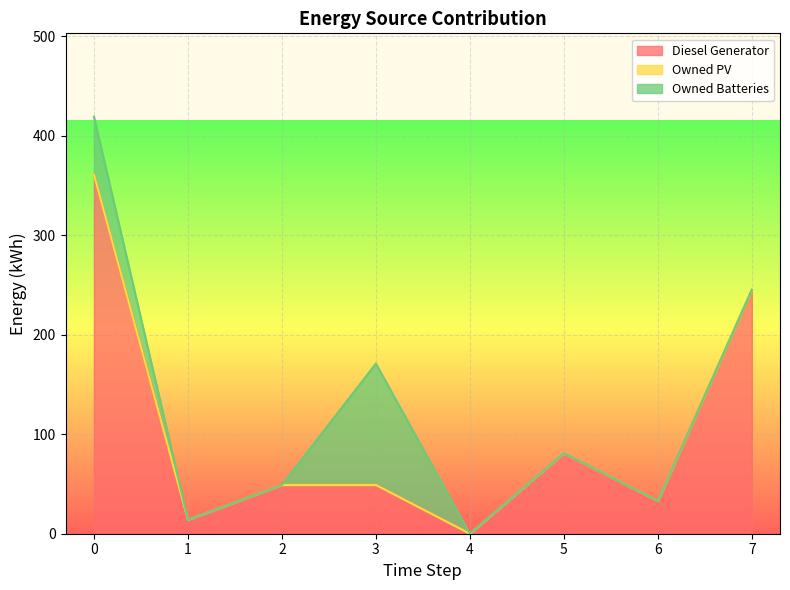

Which has a higher value, 6 or 2?

2